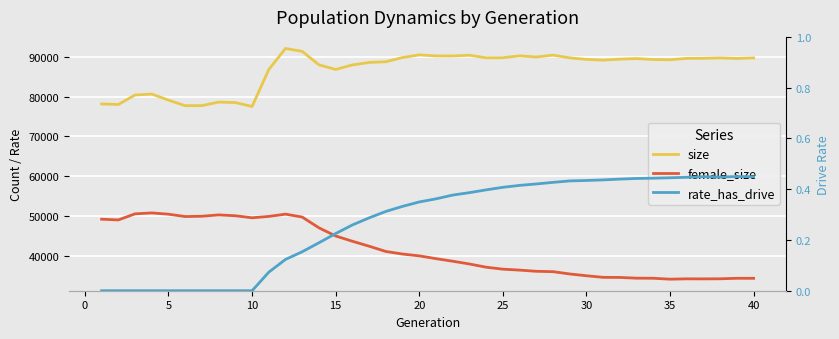

True or false: female_size and rate_has_drive intersect in this chart.

False